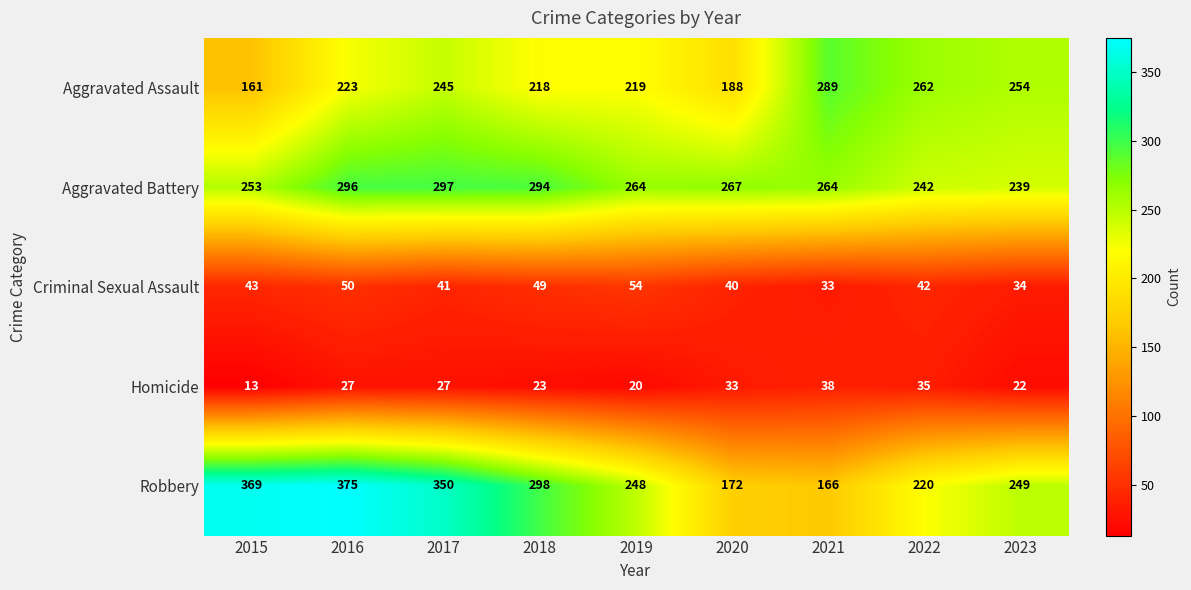

True or false: Robbery has a value of 226 at 2021.

False